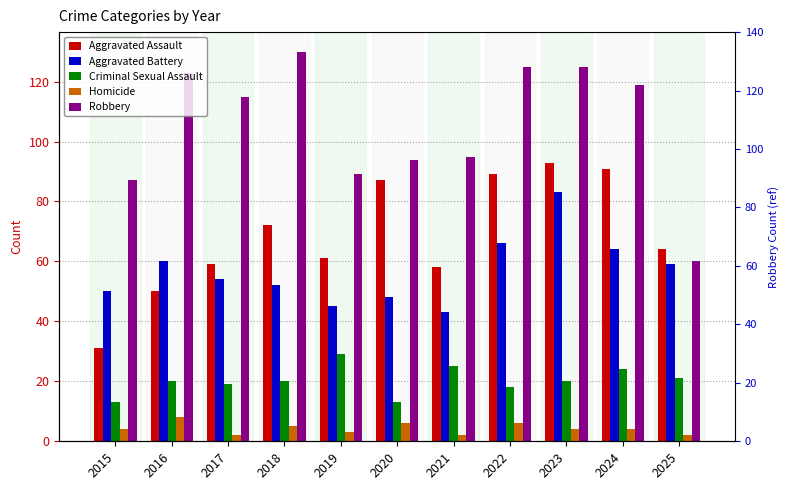

What is the sum of all Criminal Sexual Assault values?

222